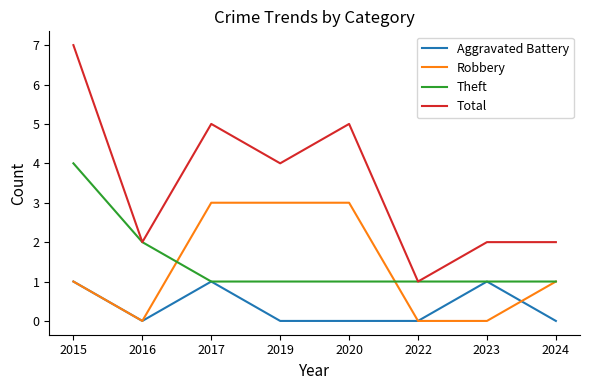

What value does the Robbery series have at 2017?

3